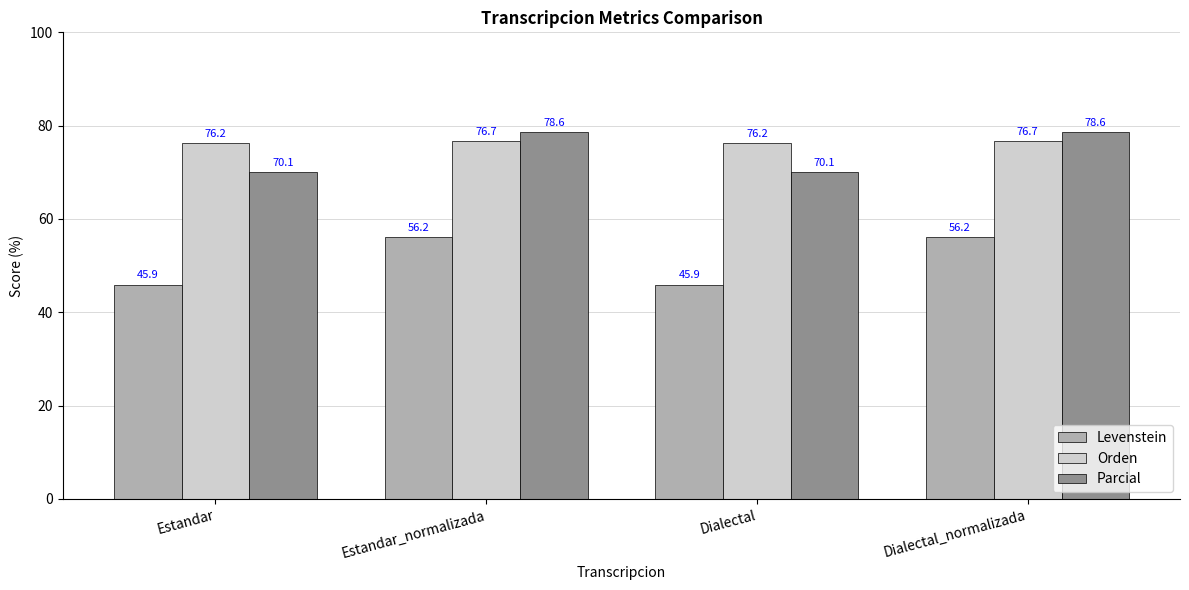

Rank the series by their maximum value, from lowest to highest.

Levenstein, Orden, Parcial